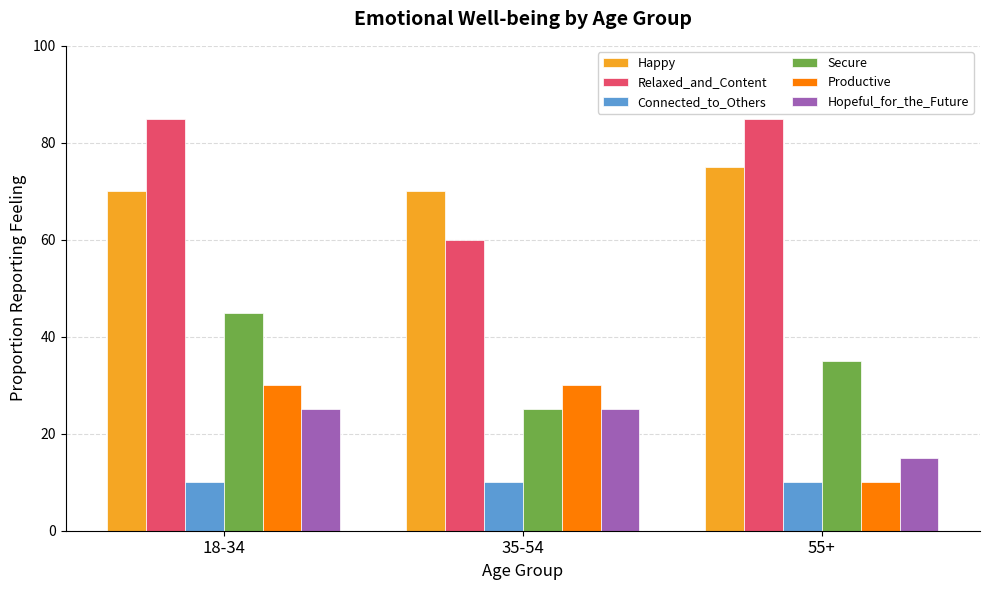

The value of Relaxed_and_Content at 55+ is 85. True or false?

True